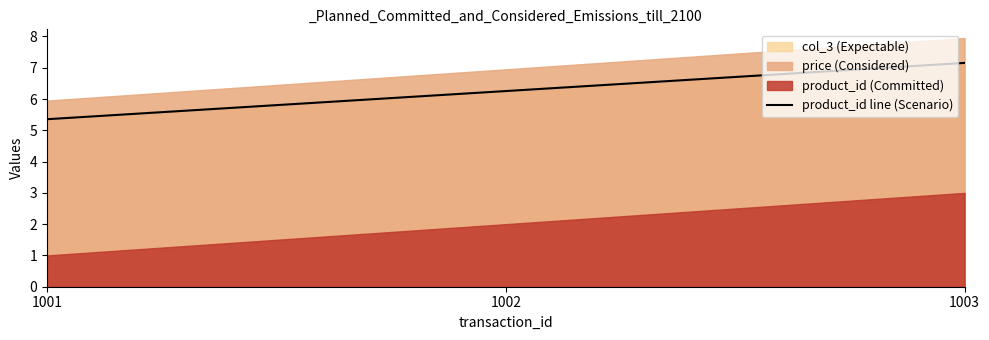

What is the difference between the maximum and minimum values?

1.8